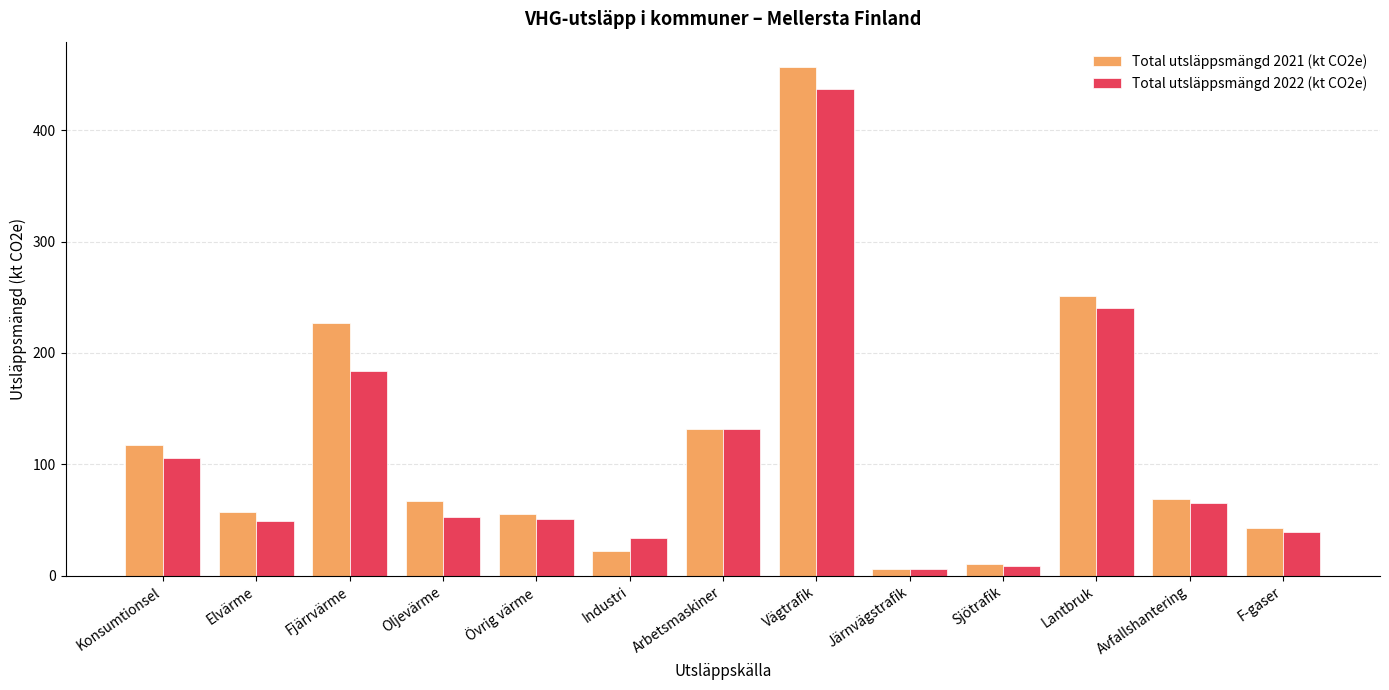

What is the difference between the maximum and second lowest values in the Total utsläppsmängd 2021 (kt CO2e) series?

446.3